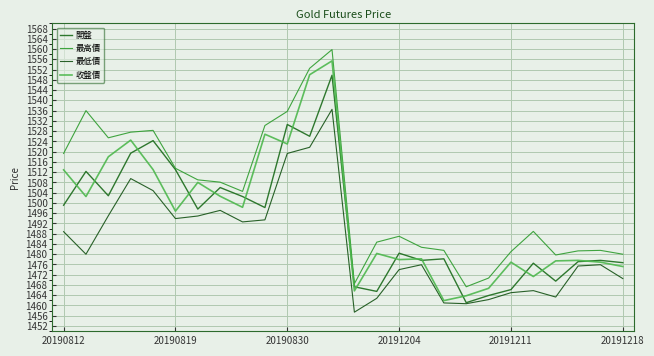

What is the average value of the 收盤價 series?

1495.4